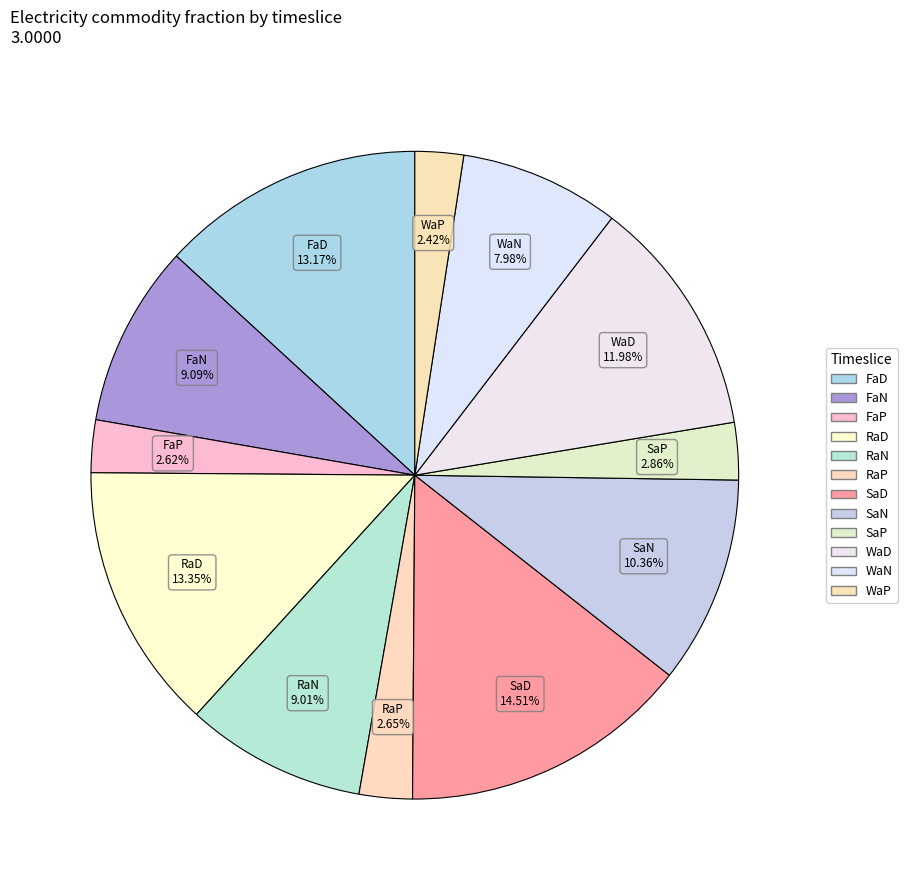

What is the smallest slice in the pie chart?

WaP